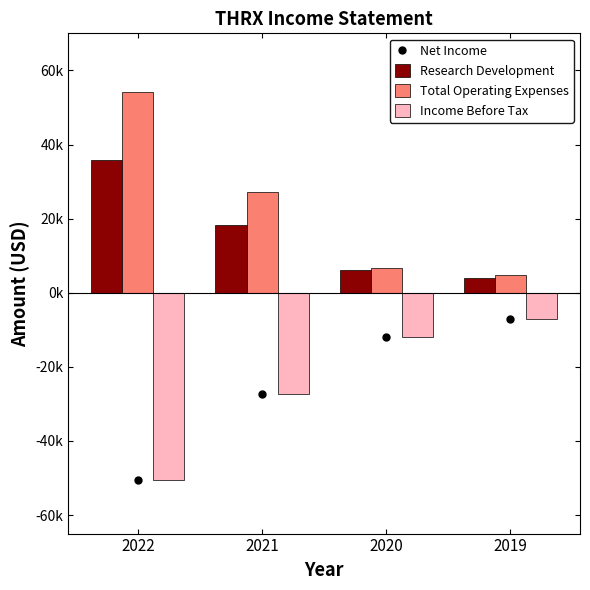

Is the value of Income Before Tax at 2019 greater than the value of Research Development at 2021?

No